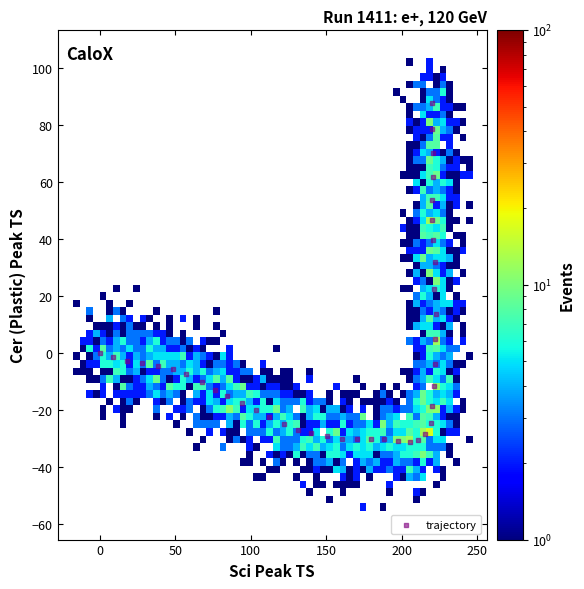

What is the range of Y values (max minus min)?

118.8